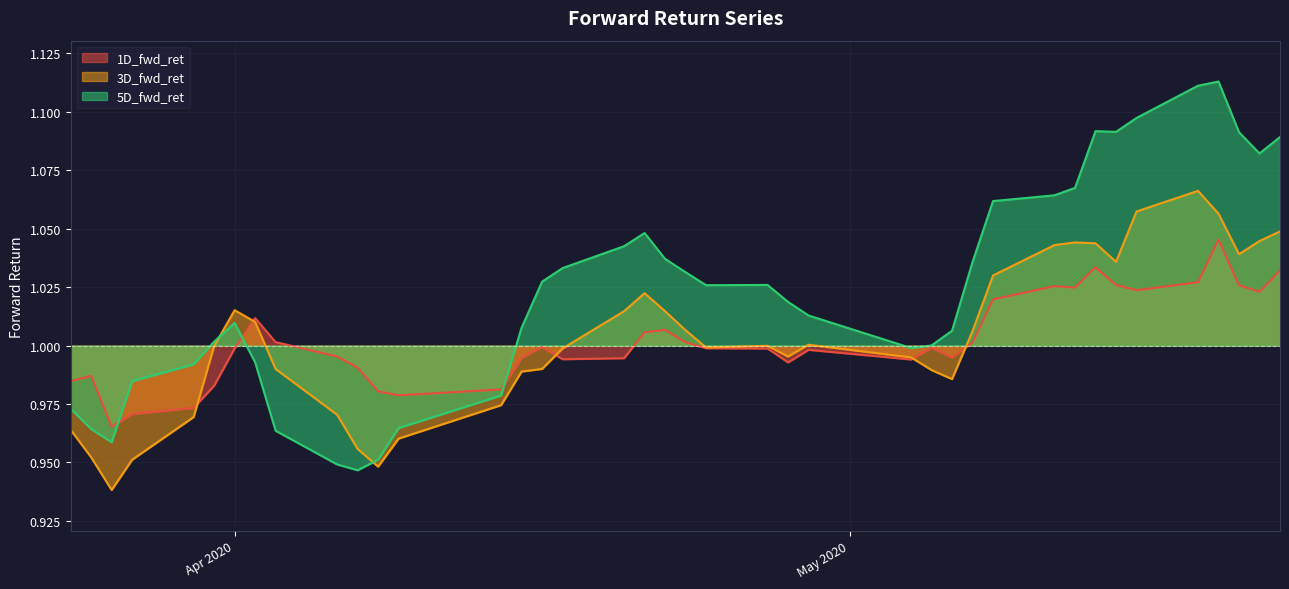

Reading left to right, what are all the values shown in this chart?

1D_fwd_ret: 1.0	1.0	1.0	1.0	1.0	1.0	1.0	1.0	1.0	1.0	1.0	1.0	1.0	1.0	1.0	1.0	1.0	1.0	1.0	1.0	1.0	1.0	1.0	1.0	1.0	1.0	1.0	1.0	1.0	1.0	1.0	1.0	1.0	1.0	1.0	1.0	1.0	1.0	1.0	1.0
3D_fwd_ret: 1.0	1.0	0.9	1.0	1.0	1.0	1.0	1.0	1.0	1.0	1.0	0.9	1.0	1.0	1.0	1.0	1.0	1.0	1.0	1.0	1.0	1.0	1.0	1.0	1.0	1.0	1.0	1.0	1.0	1.0	1.0	1.0	1.0	1.0	1.1	1.1	1.1	1.0	1.0	1.0
5D_fwd_ret: 1.0	1.0	1.0	1.0	1.0	1.0	1.0	1.0	1.0	0.9	0.9	1.0	1.0	1.0	1.0	1.0	1.0	1.0	1.0	1.0	1.0	1.0	1.0	1.0	1.0	1.0	1.0	1.0	1.0	1.1	1.1	1.1	1.1	1.1	1.1	1.1	1.1	1.1	1.1	1.1